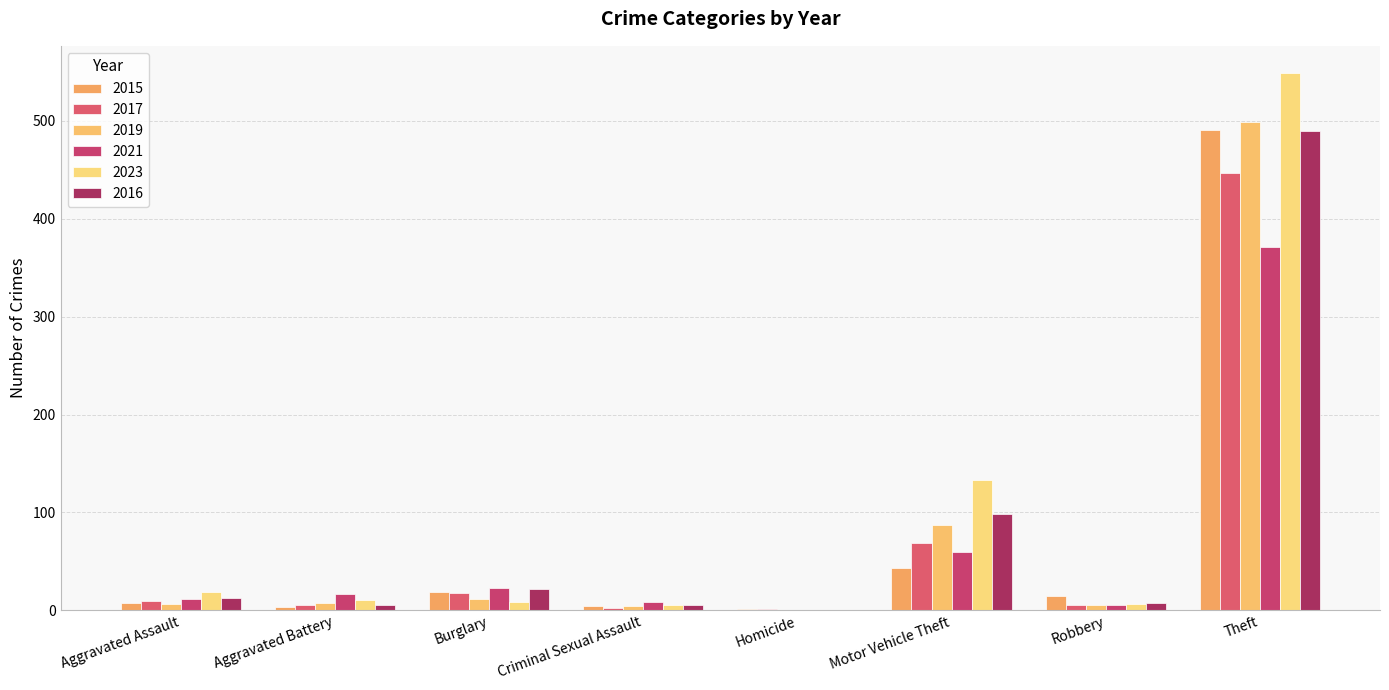

Reading right to left, transcribe all the data shown in this chart.

2015: Theft=491	Robbery=15	Motor Vehicle Theft=43	Homicide=1	Criminal Sexual Assault=4	Burglary=19	Aggravated Battery=3	Aggravated Assault=8
2017: Theft=447	Robbery=6	Motor Vehicle Theft=69	Homicide=1	Criminal Sexual Assault=2	Burglary=18	Aggravated Battery=5	Aggravated Assault=10
2019: Theft=499	Robbery=6	Motor Vehicle Theft=87	Homicide=0	Criminal Sexual Assault=4	Burglary=12	Aggravated Battery=8	Aggravated Assault=7
2021: Theft=371	Robbery=5	Motor Vehicle Theft=60	Homicide=0	Criminal Sexual Assault=9	Burglary=23	Aggravated Battery=17	Aggravated Assault=12
2023: Theft=549	Robbery=7	Motor Vehicle Theft=133	Homicide=0	Criminal Sexual Assault=5	Burglary=9	Aggravated Battery=11	Aggravated Assault=19
2016: Theft=489	Robbery=8	Motor Vehicle Theft=98	Homicide=0	Criminal Sexual Assault=6	Burglary=22	Aggravated Battery=5	Aggravated Assault=13